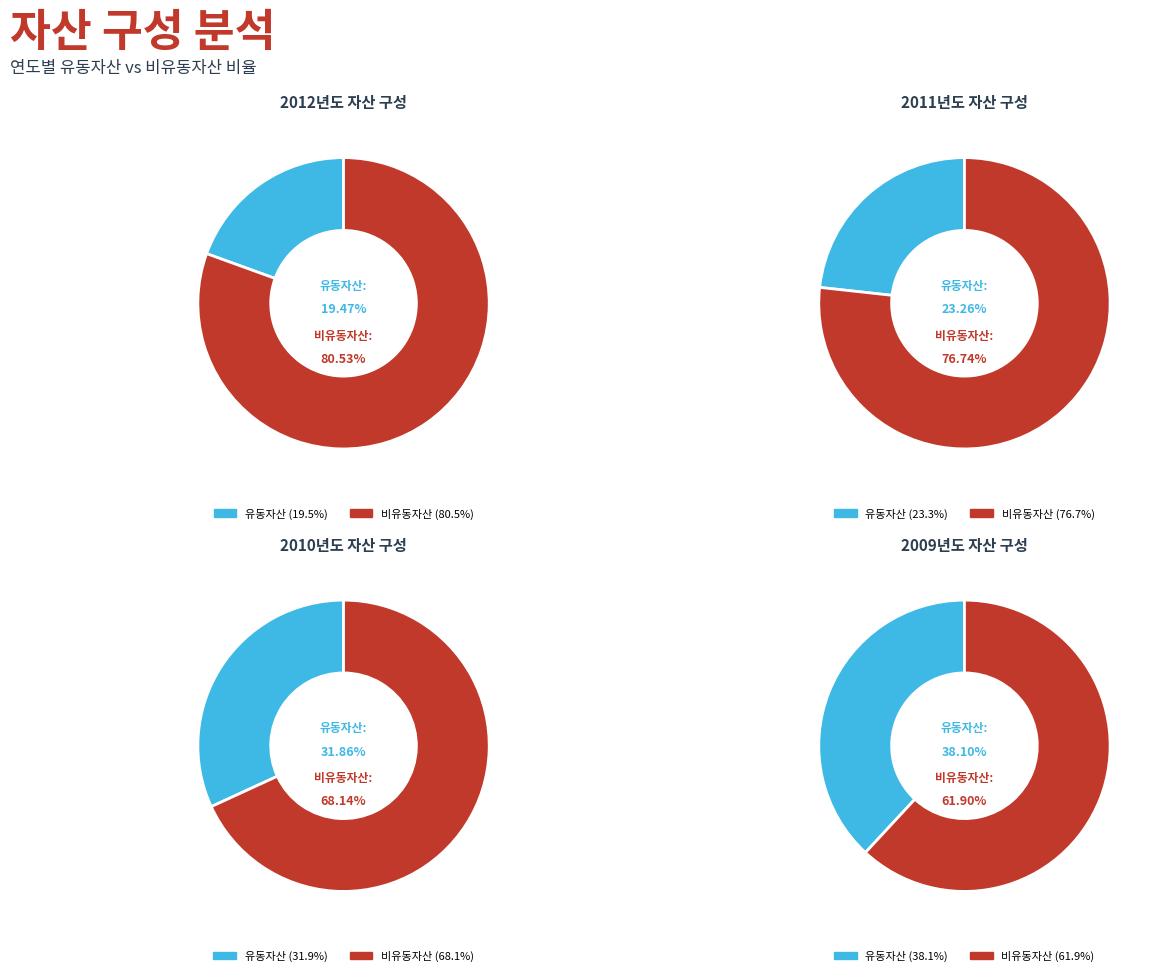

Is it true that 2009 is 38% of the pie?

True